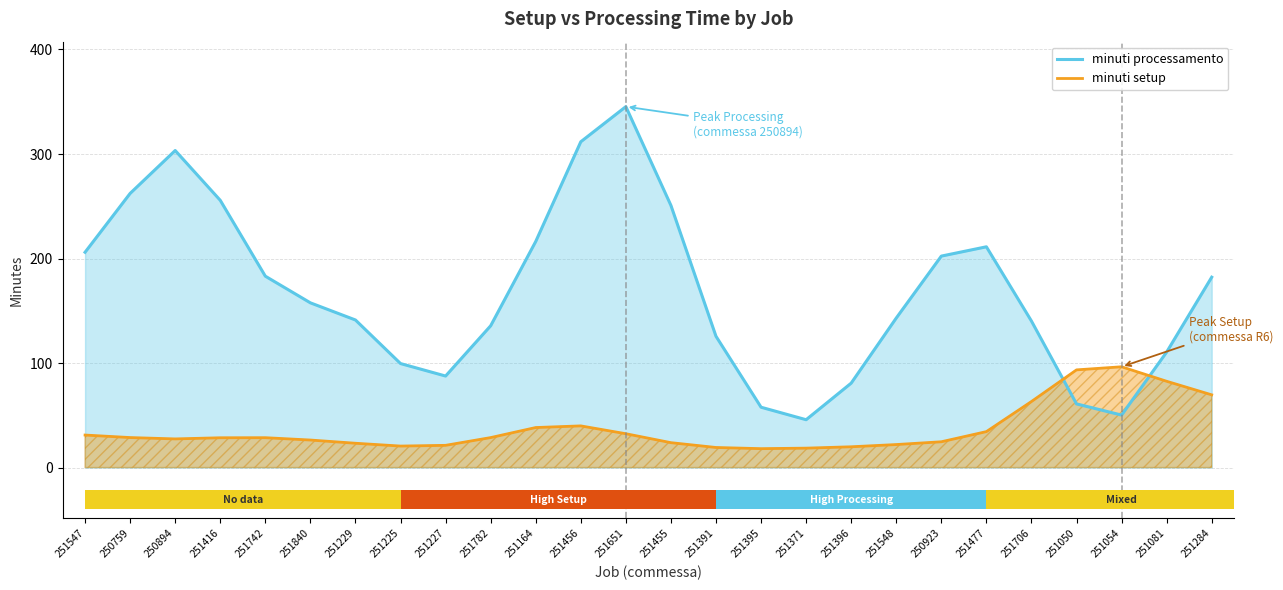

Count the number of data series in this chart.

2